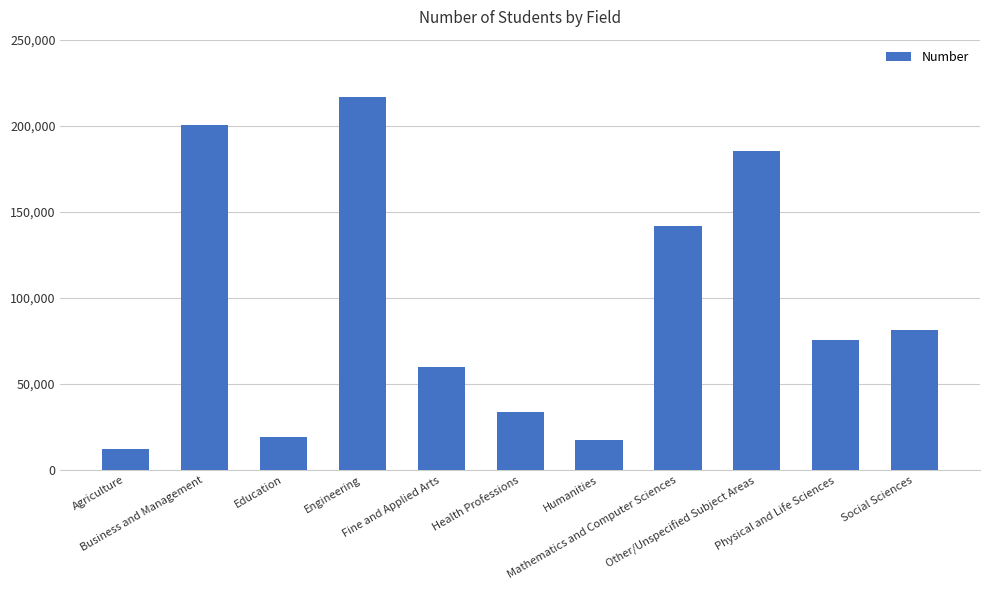

What is the ratio of the value at Fine and Applied Arts to the value at Health Professions?

1.8